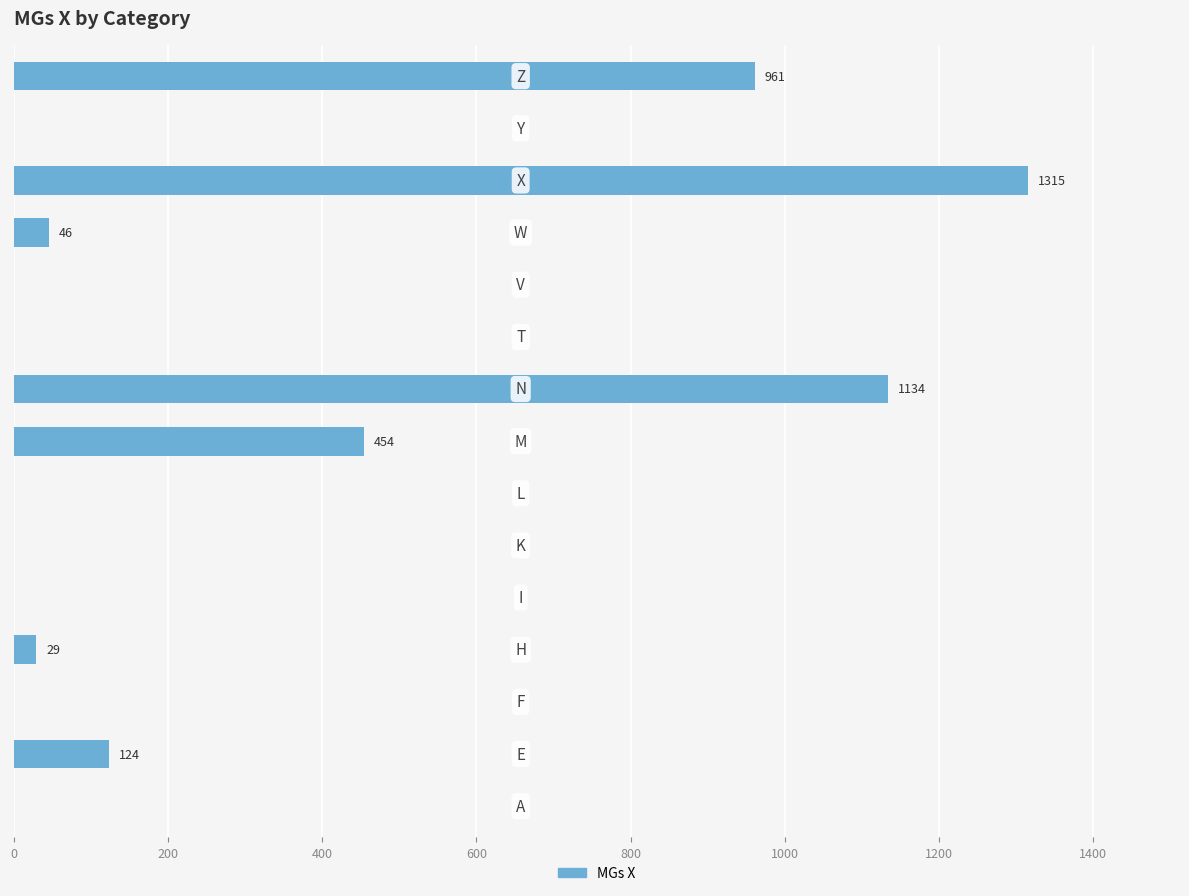

What is the sum of all values?

4063